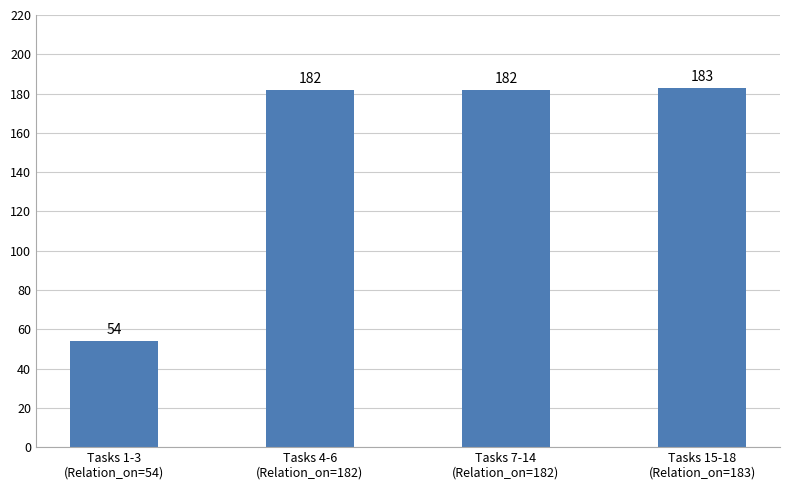

What is the minimum value shown in the chart?

54